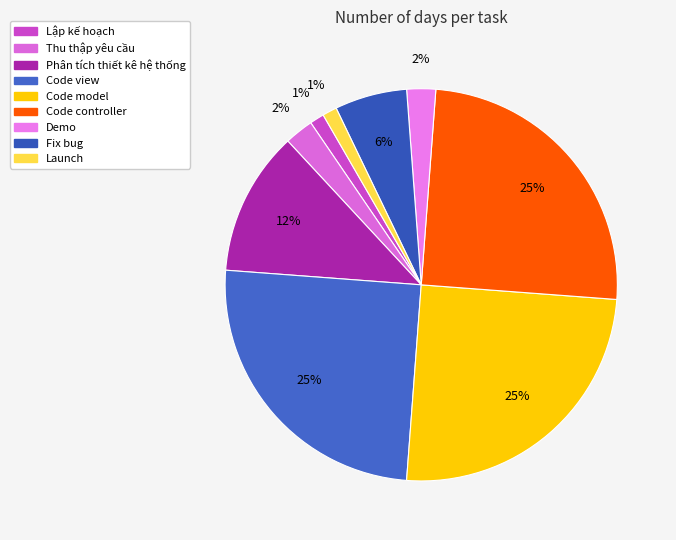

Which slice is the smallest?

Lập kế hoạch